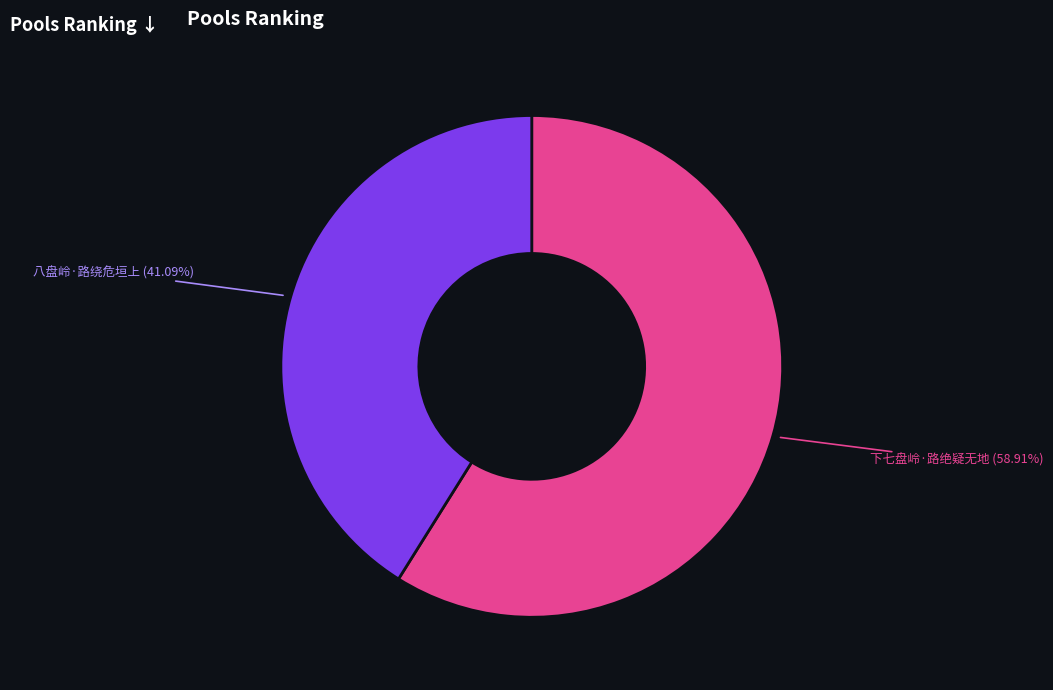

What percentage is the 八盘岭·路绕危垣上 slice, to the nearest percent?

41%